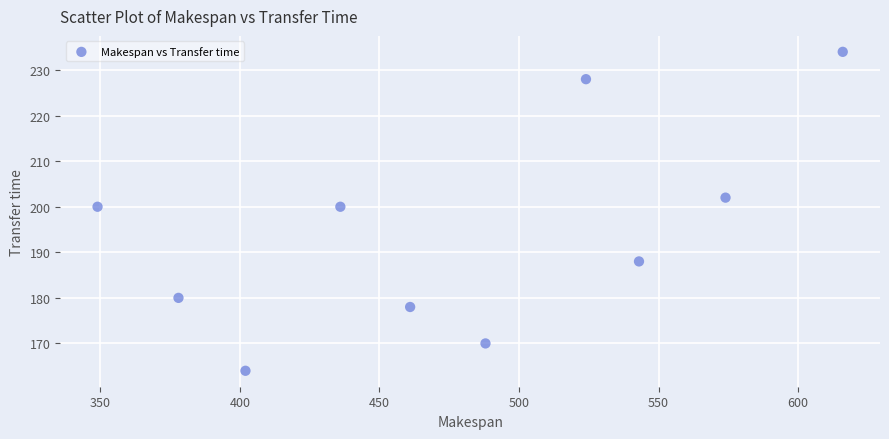

What is the range of Y values (max minus min)?

70